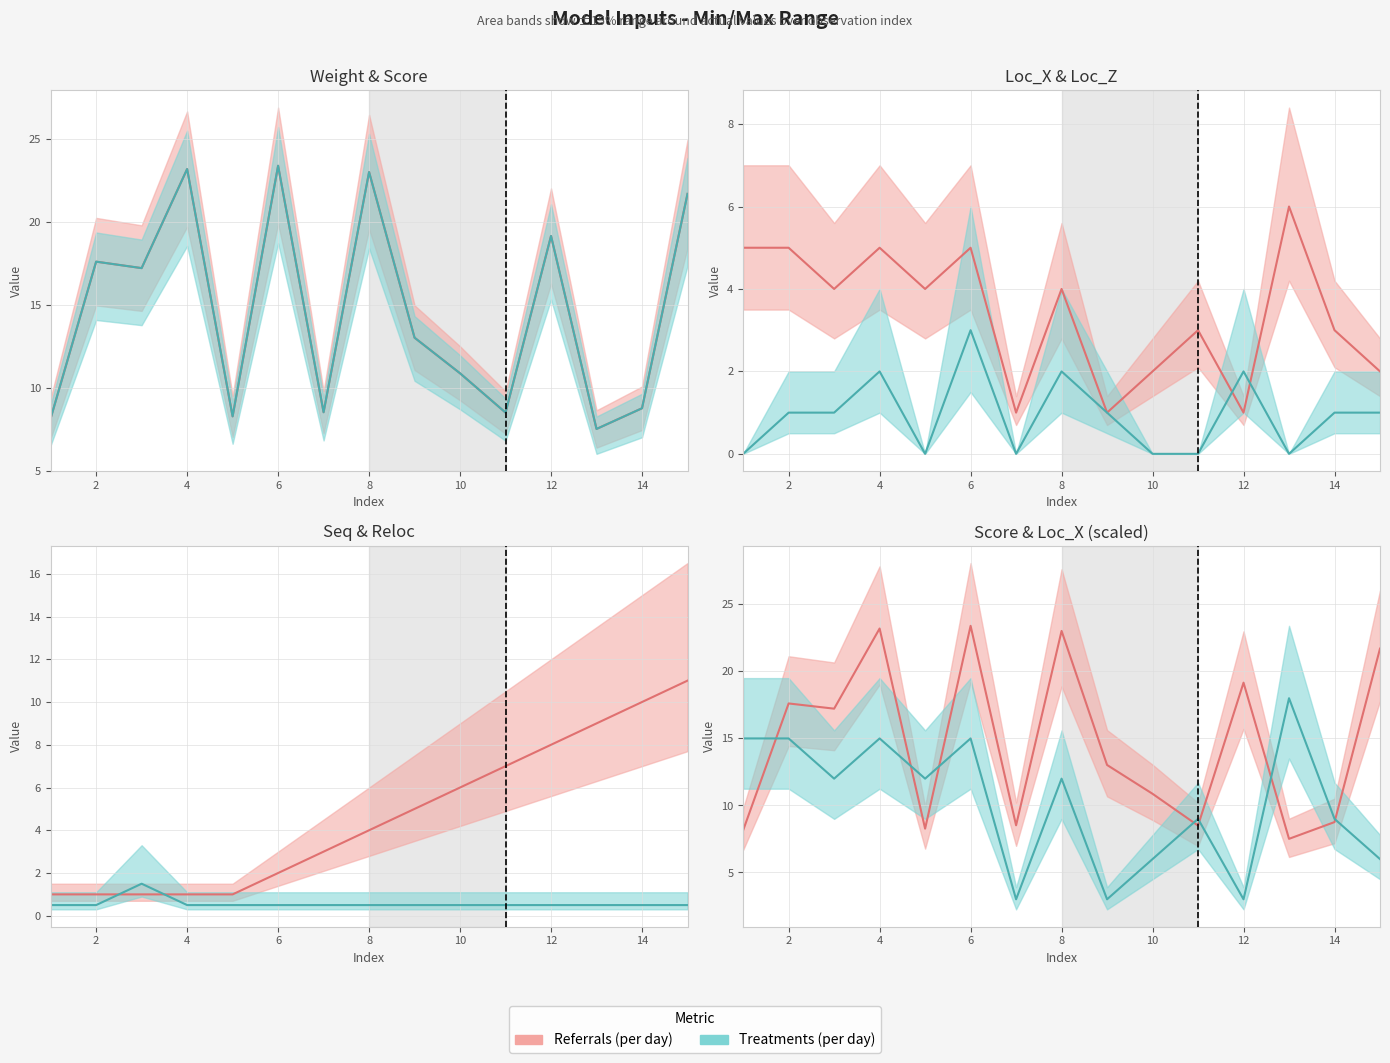

Between 6 and 14, which series saw the biggest shift?

weight